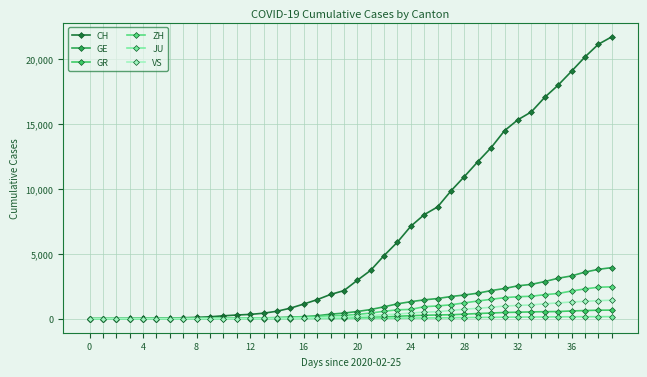

What is the highest value of the GE series?

3928